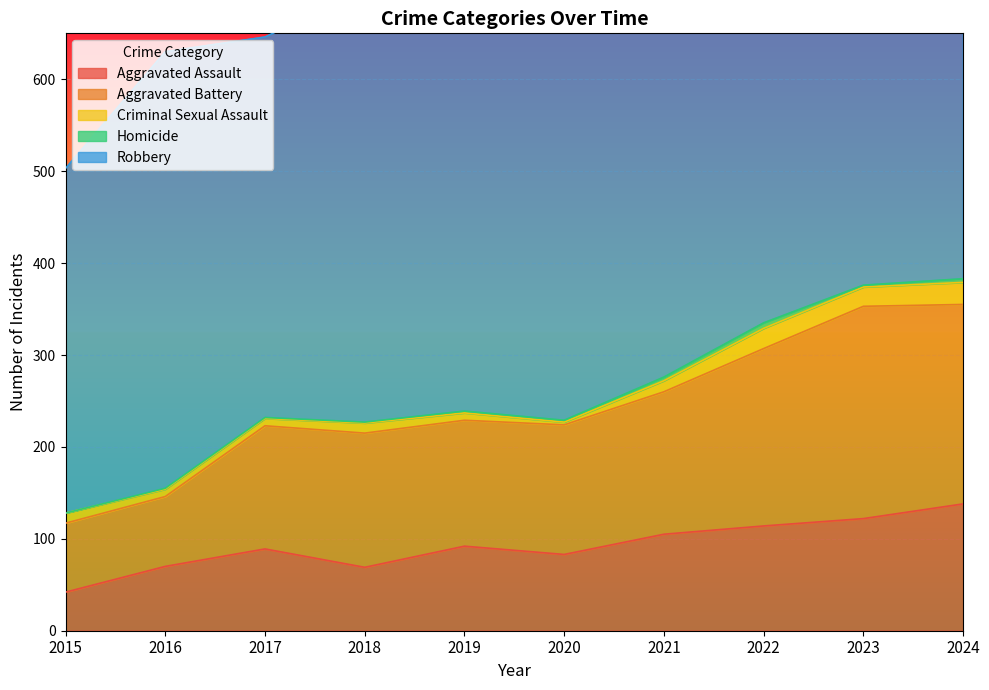

At which category does Criminal Sexual Assault reach its first local valley?

2020